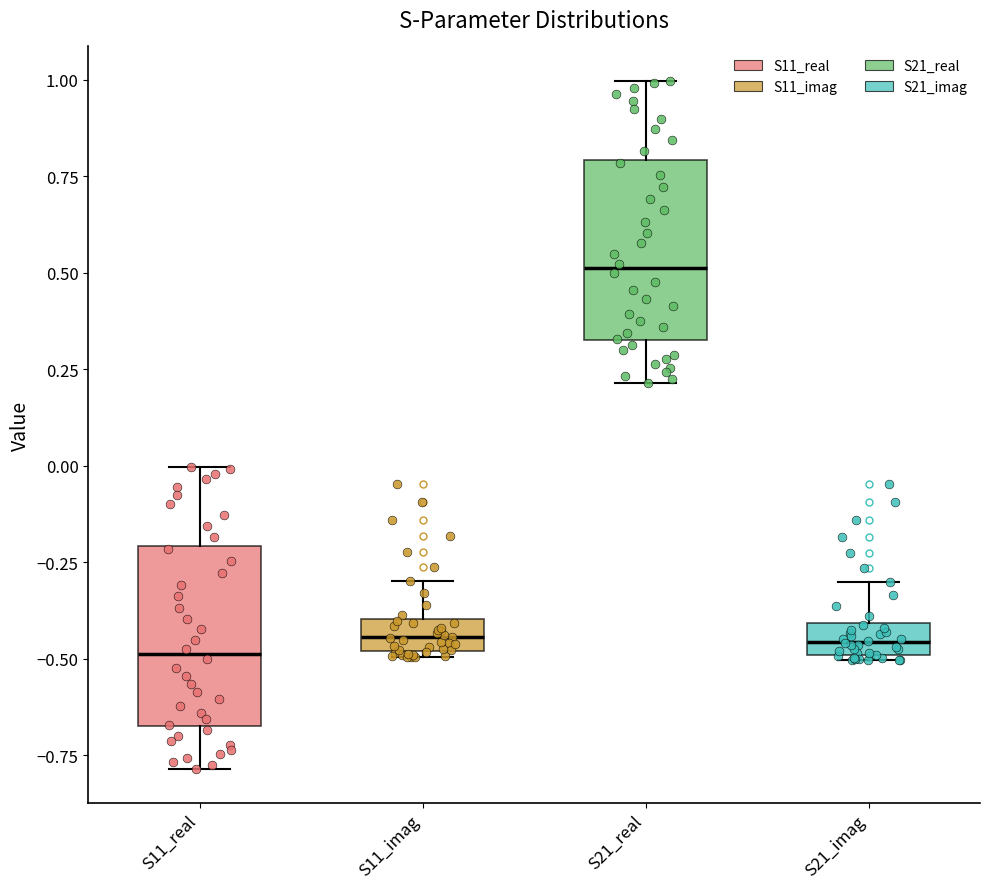

Where is the lower edge of the box for S21_imag on the y-axis? The values are not printed on the chart, so give them approximately, as read against the axis.

-0.50